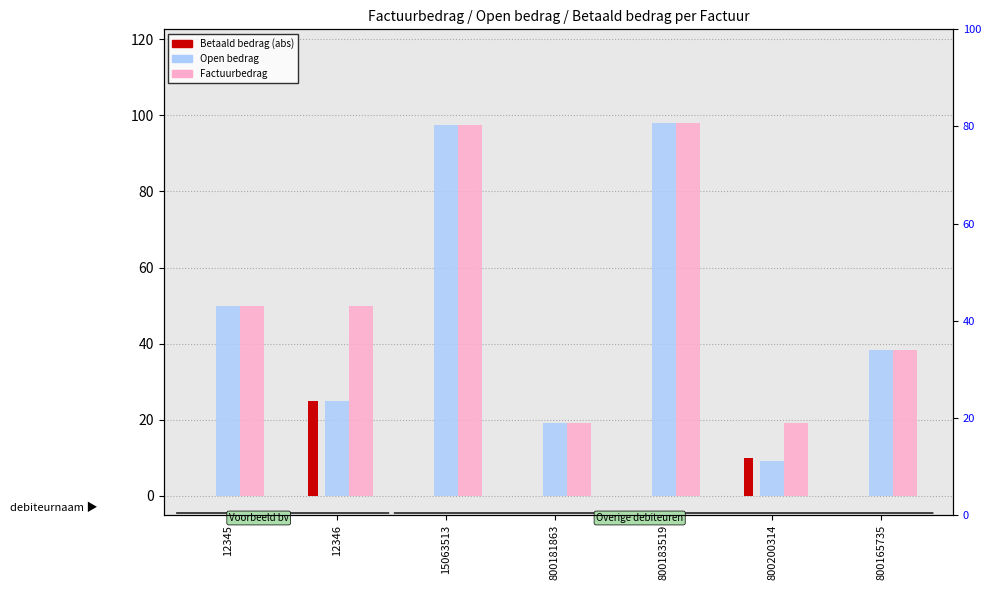

What is the label of the 4th bar from the left?

800181863